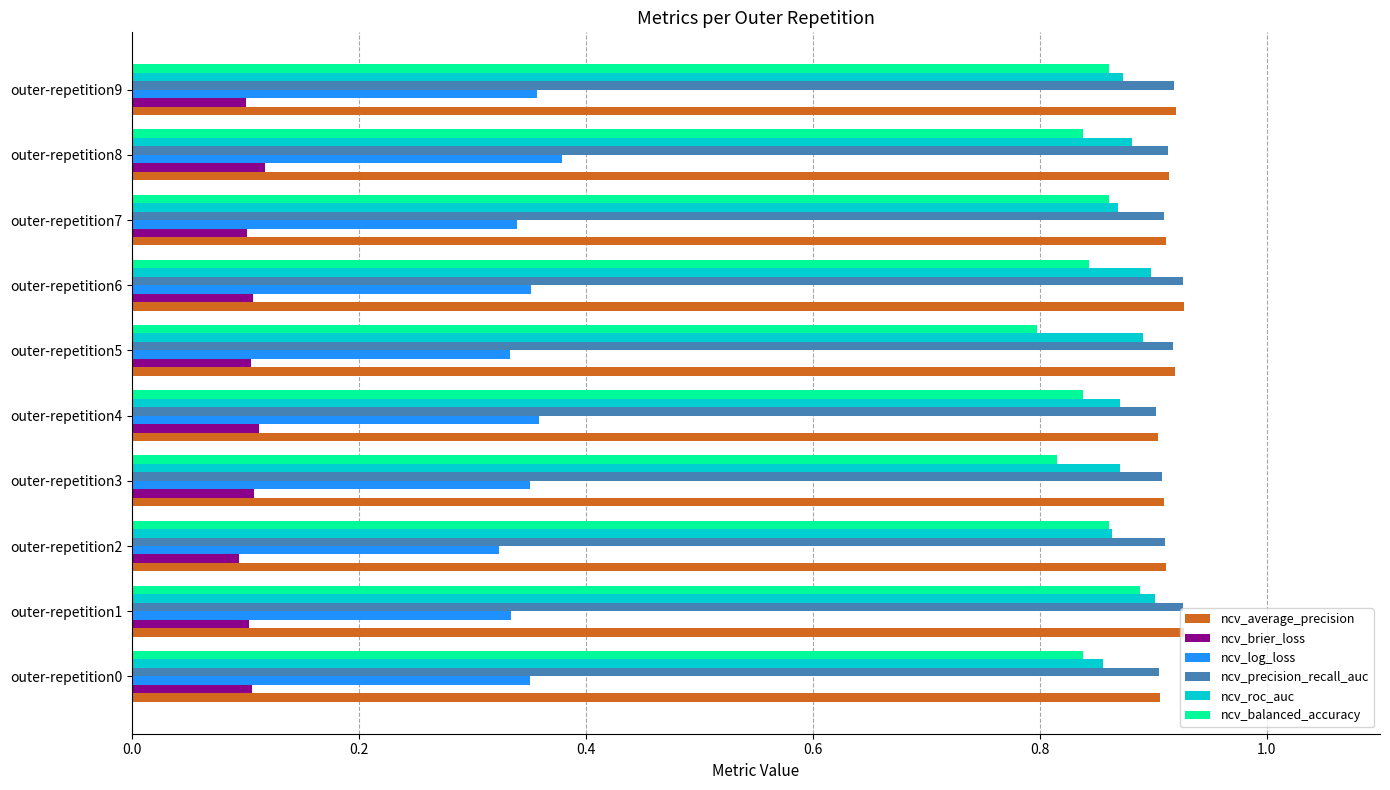

Is the value of ncv_balanced_accuracy at outer-repetition9 greater than the value of ncv_roc_auc at outer-repetition5?

No